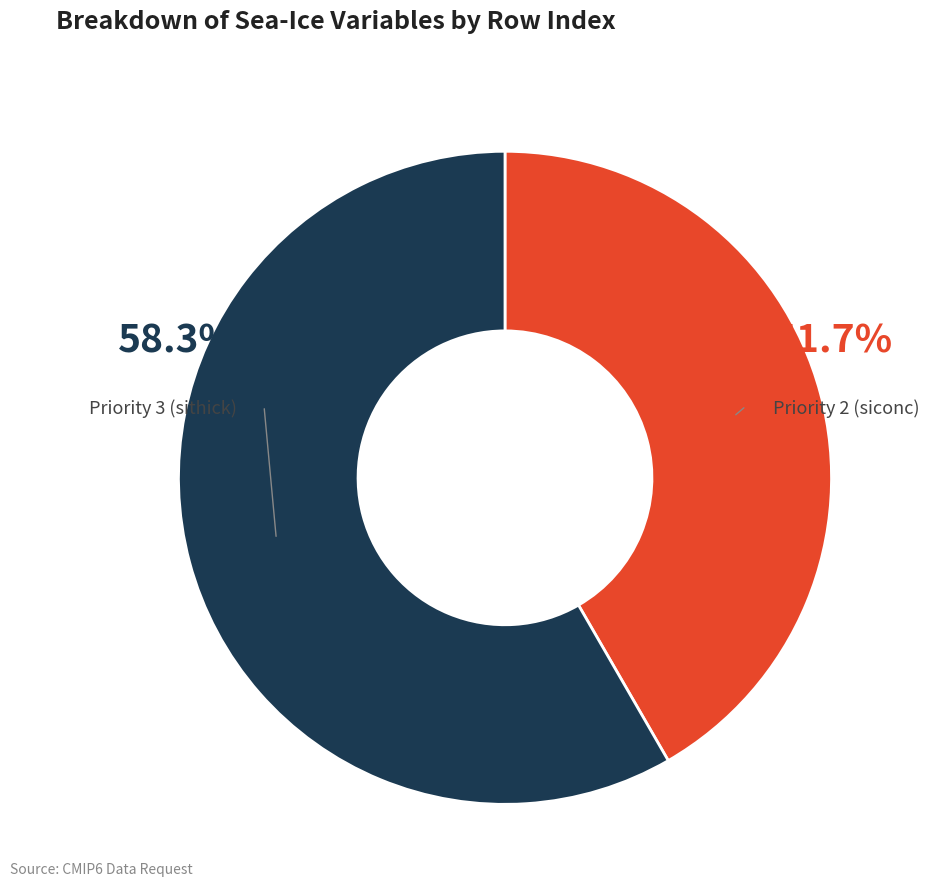

Is there a majority slice in this chart?

Yes